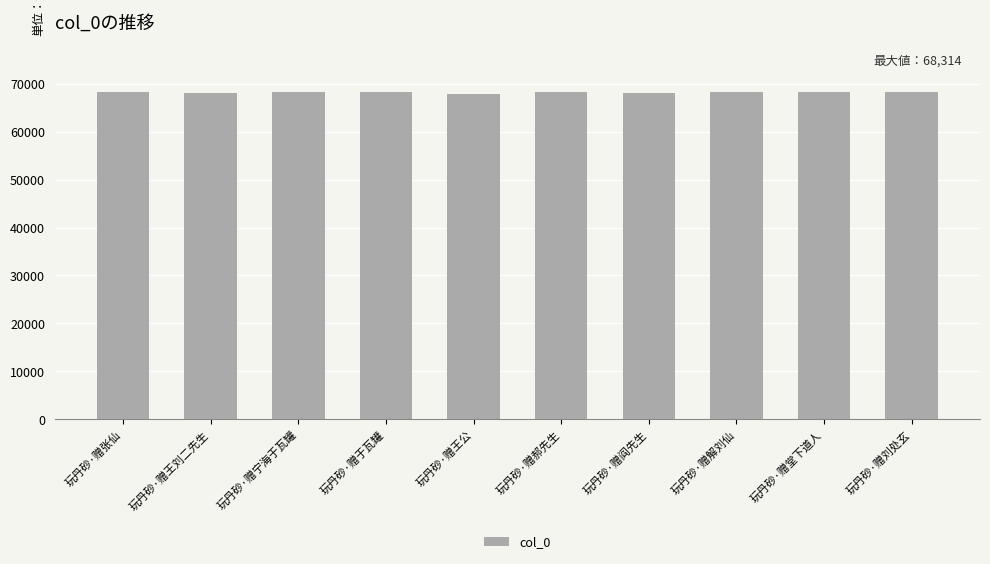

What is the greatest value displayed?

68314